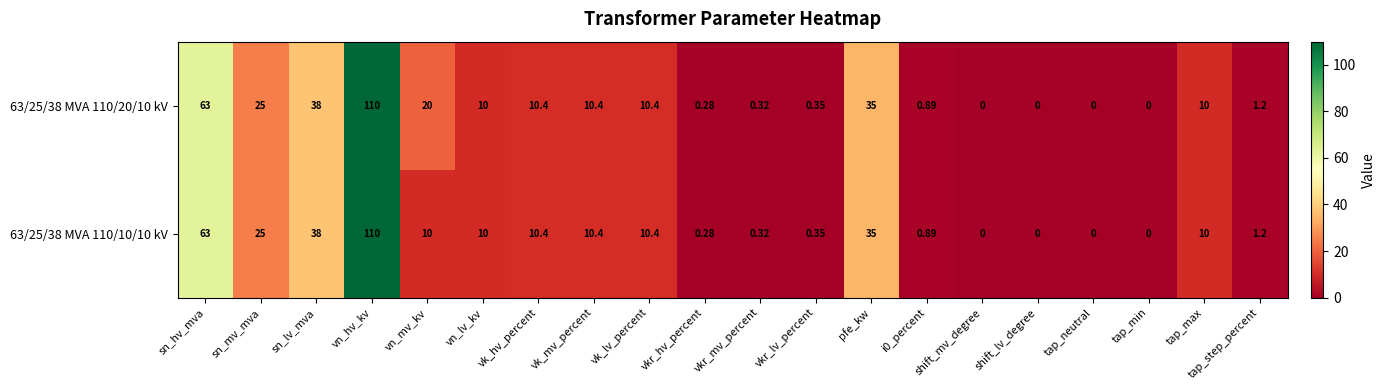

At which category is the sum across all series the highest?

vn_hv_kv